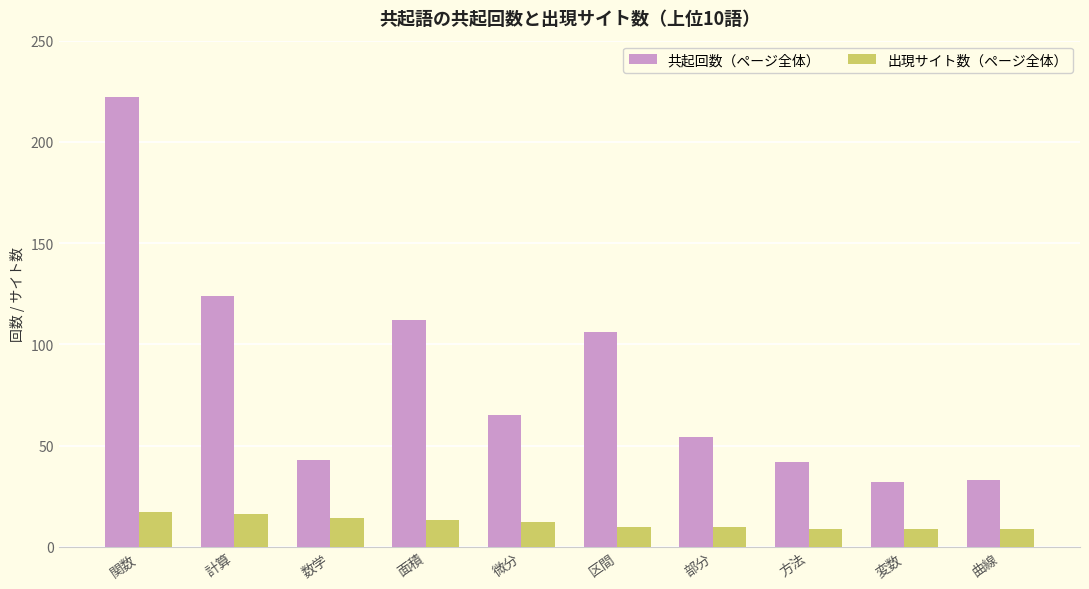

Reading left to right, transcribe all the data shown in this chart.

共起回数（ページ全体）: 関数=222	計算=124	数学=43	面積=112	微分=65	区間=106	部分=54	方法=42	変数=32	曲線=33
出現サイト数（ページ全体）: 関数=17	計算=16	数学=14	面積=13	微分=12	区間=10	部分=10	方法=9	変数=9	曲線=9